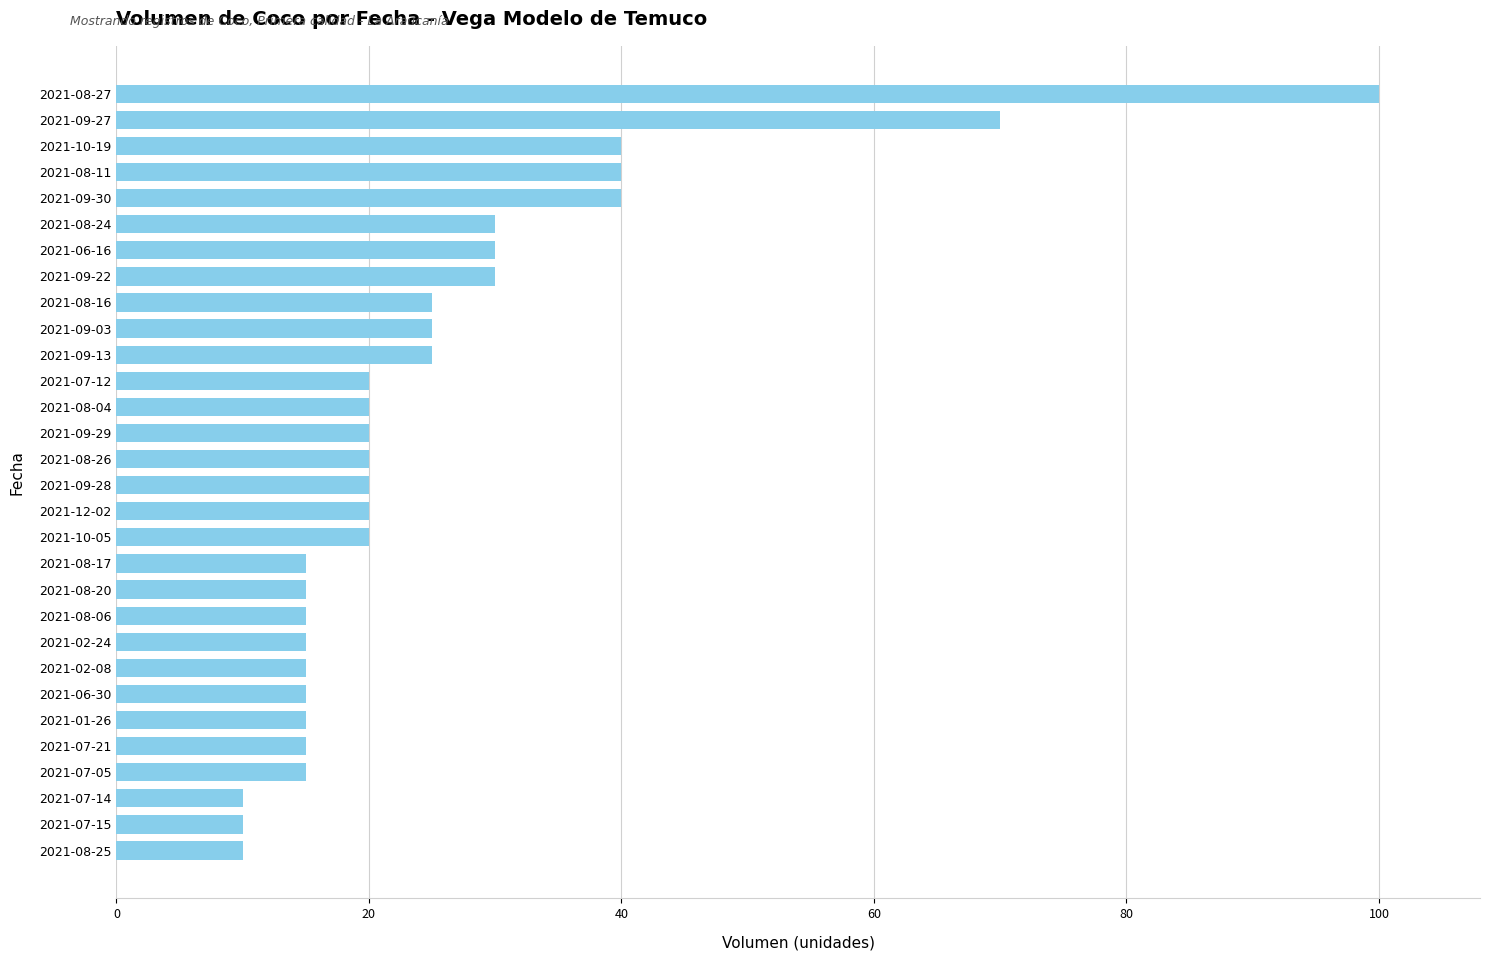

The value at 2021-08-20 is 24. True or false?

False